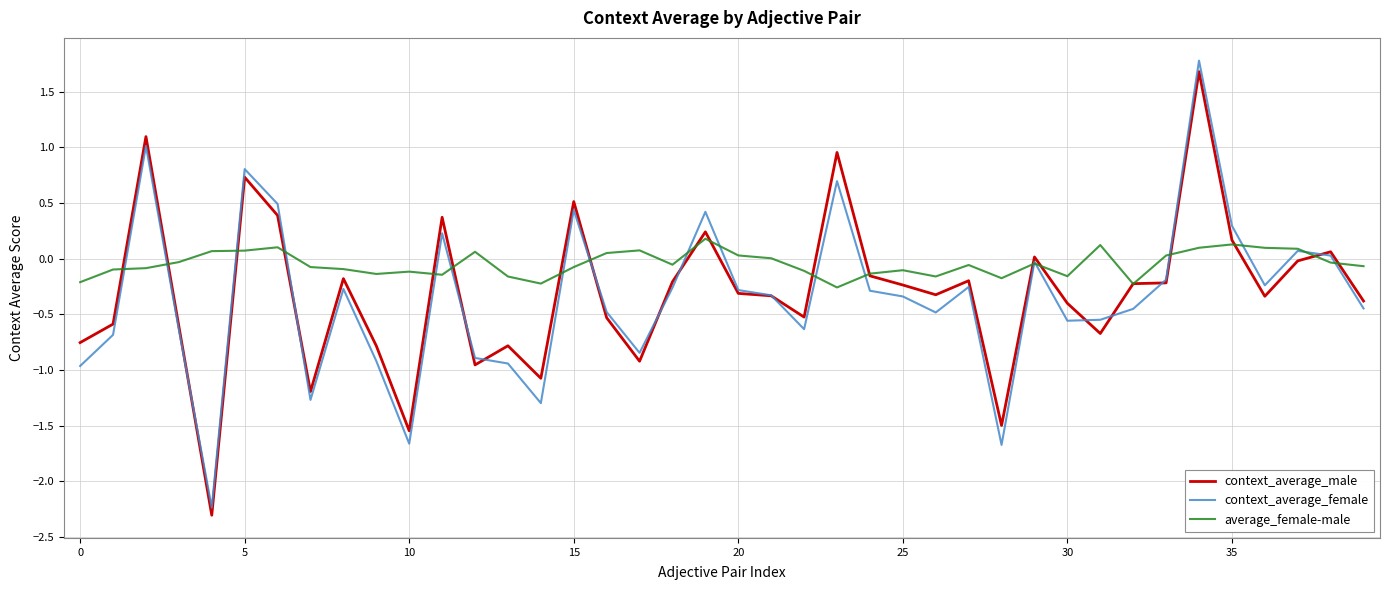

Which series has the largest total across all categories?

average_female-male